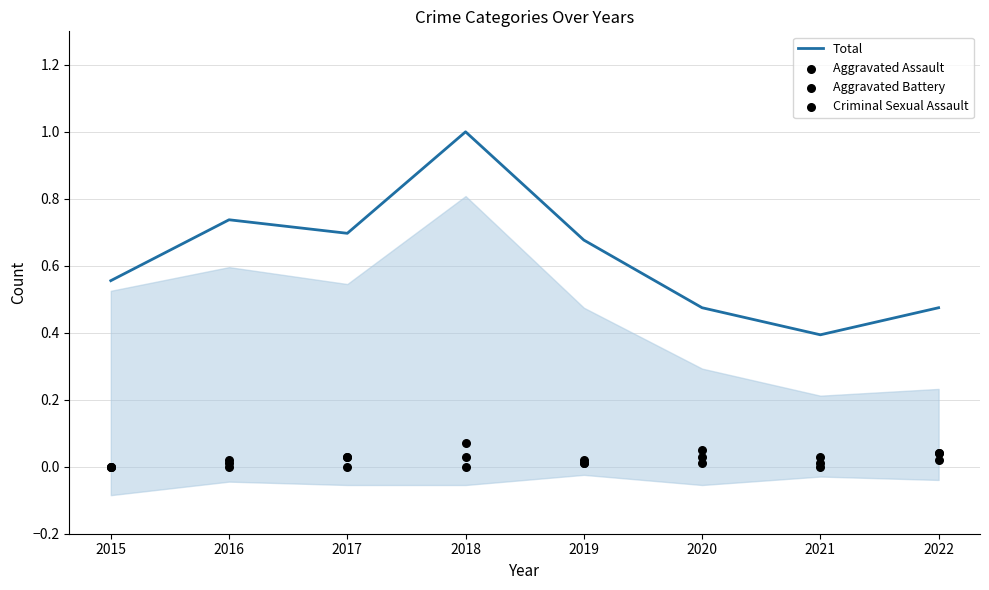

Which series has the largest total across all categories?

Total